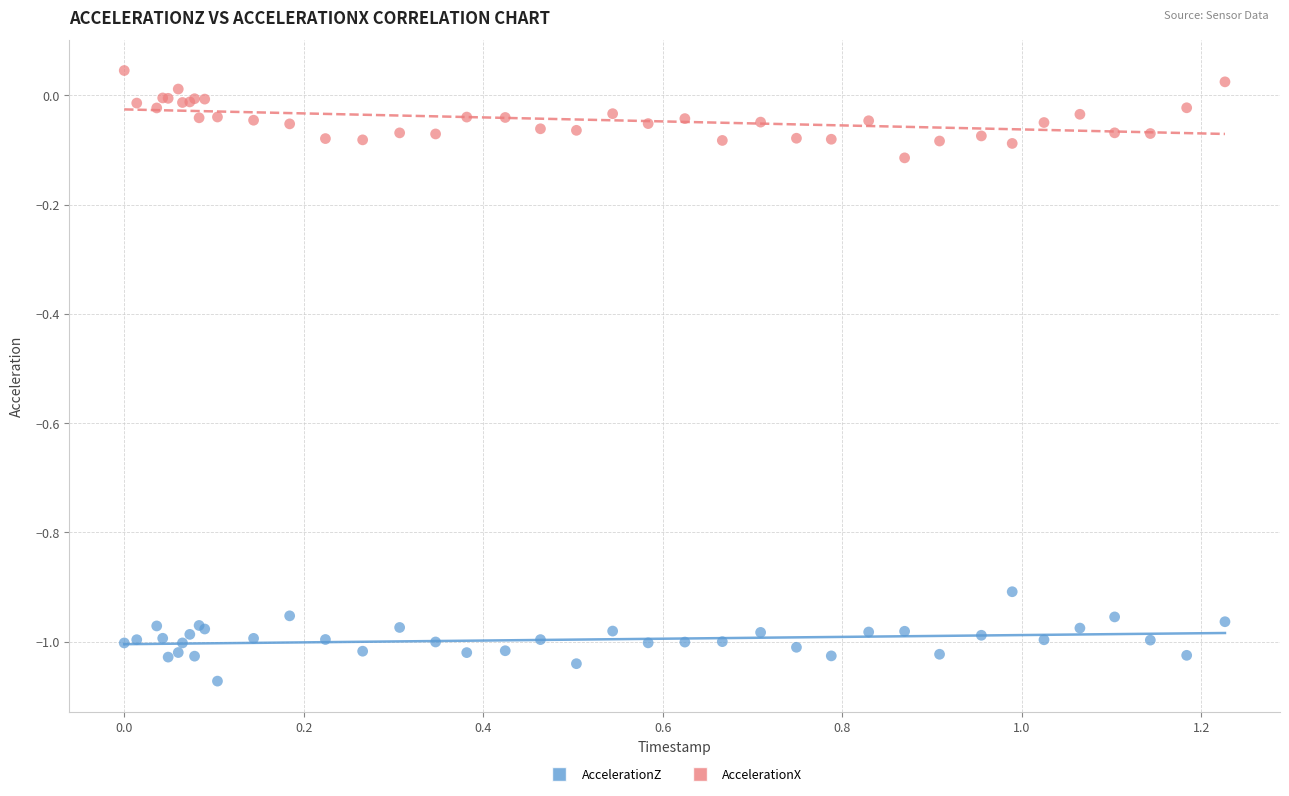

Which series contains the lowest Y value?

AccelerationZ